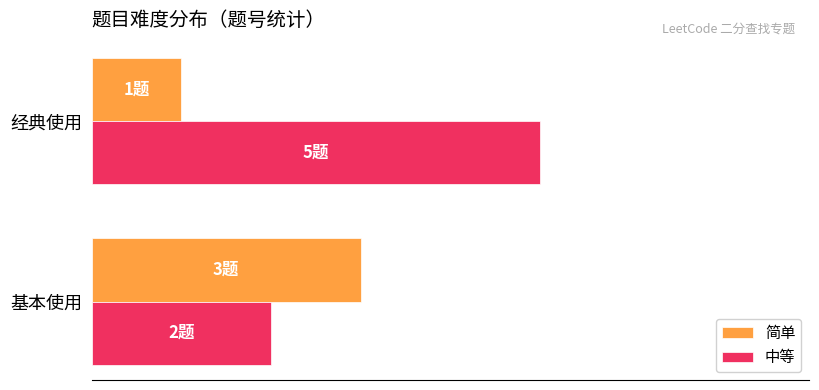

Reading left to right, transcribe all the data shown in this chart.

简单: 3	1
中等: 2	5